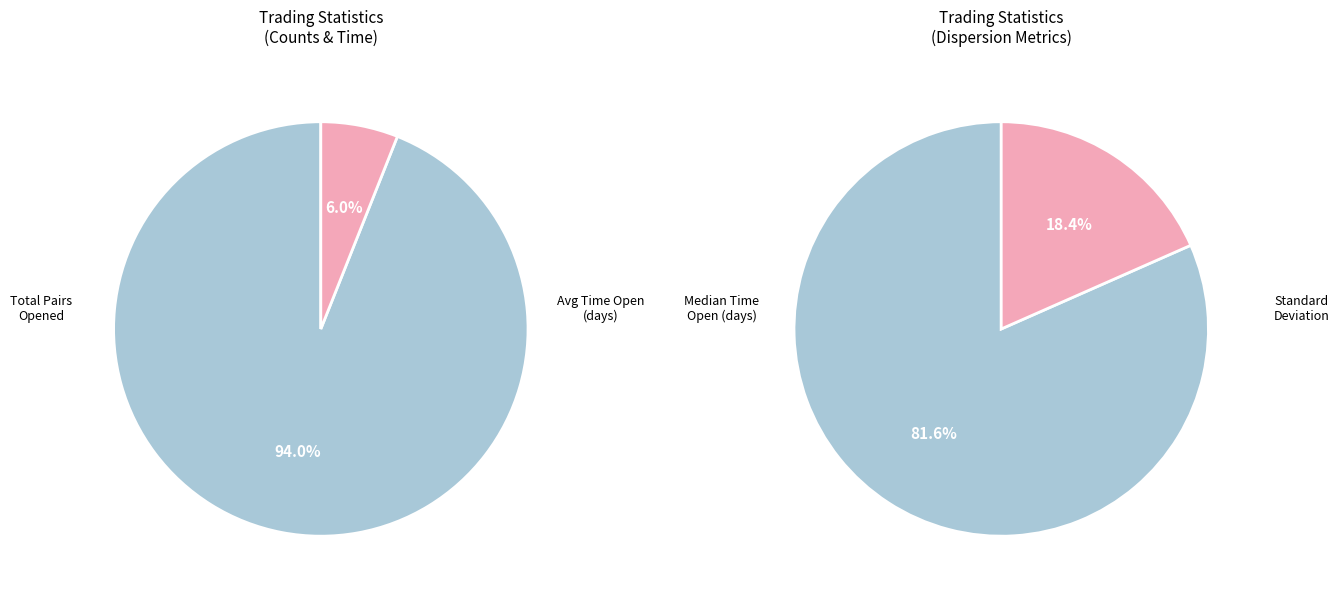

Rank the categories by value from highest to lowest.

Total_number_of_pairs_opened, Median_time_pairs_are_open_in_days, Average_time_pairs_are_open_in_days, Standard_Deviation